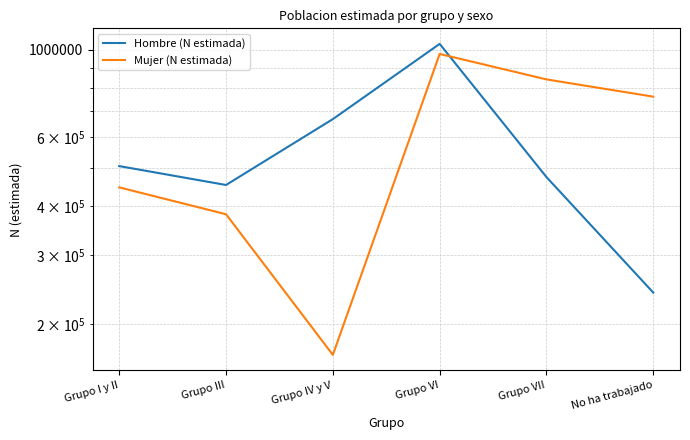

What is the sum of all Mujer (N estimada) values?

3568517